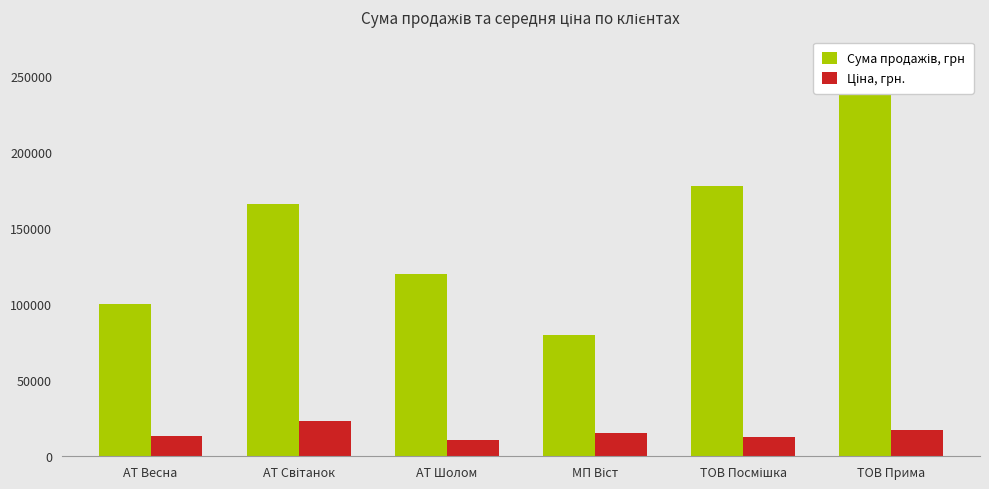

What value does the Ціна, грн. series have at АТ Весна, to the nearest 10?

13330